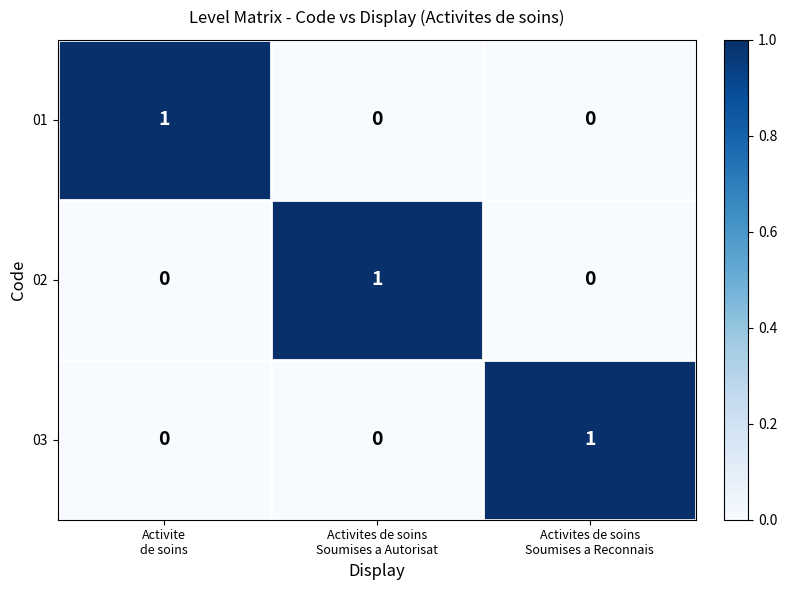

How many series are shown in this chart?

3